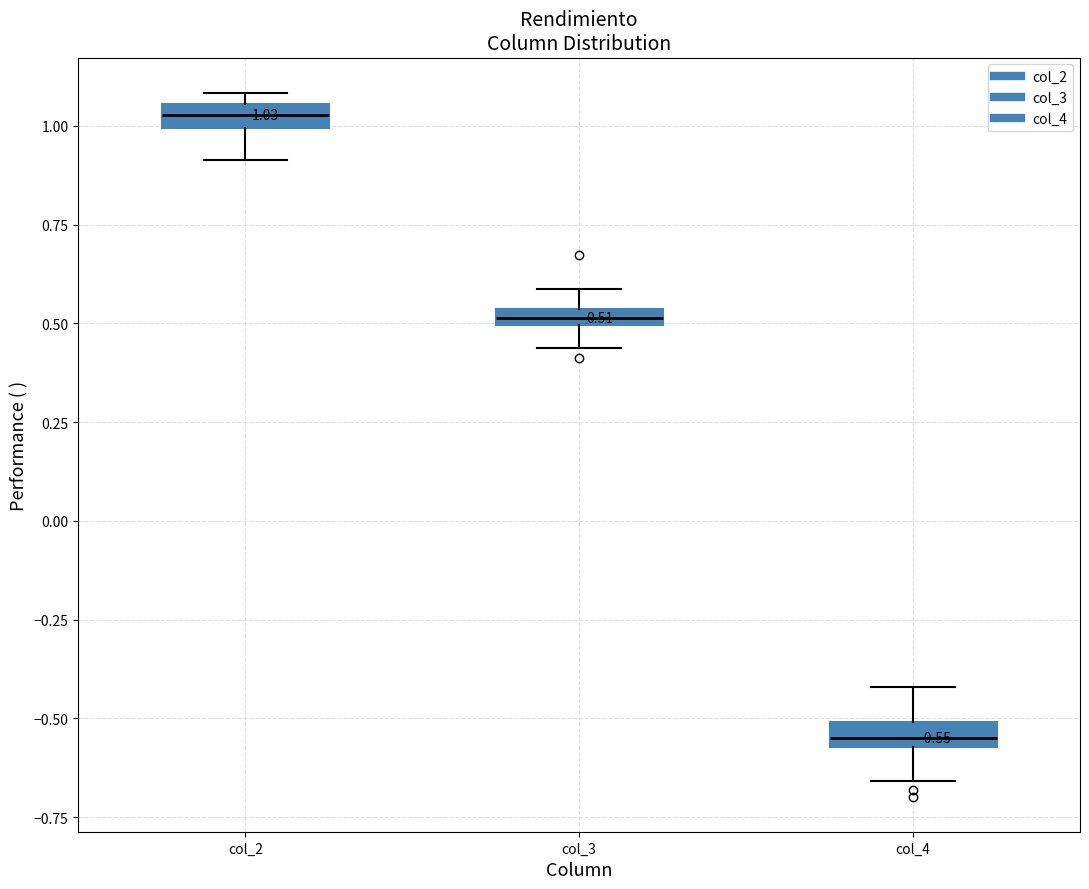

Which box has the lowest median line?

col_4